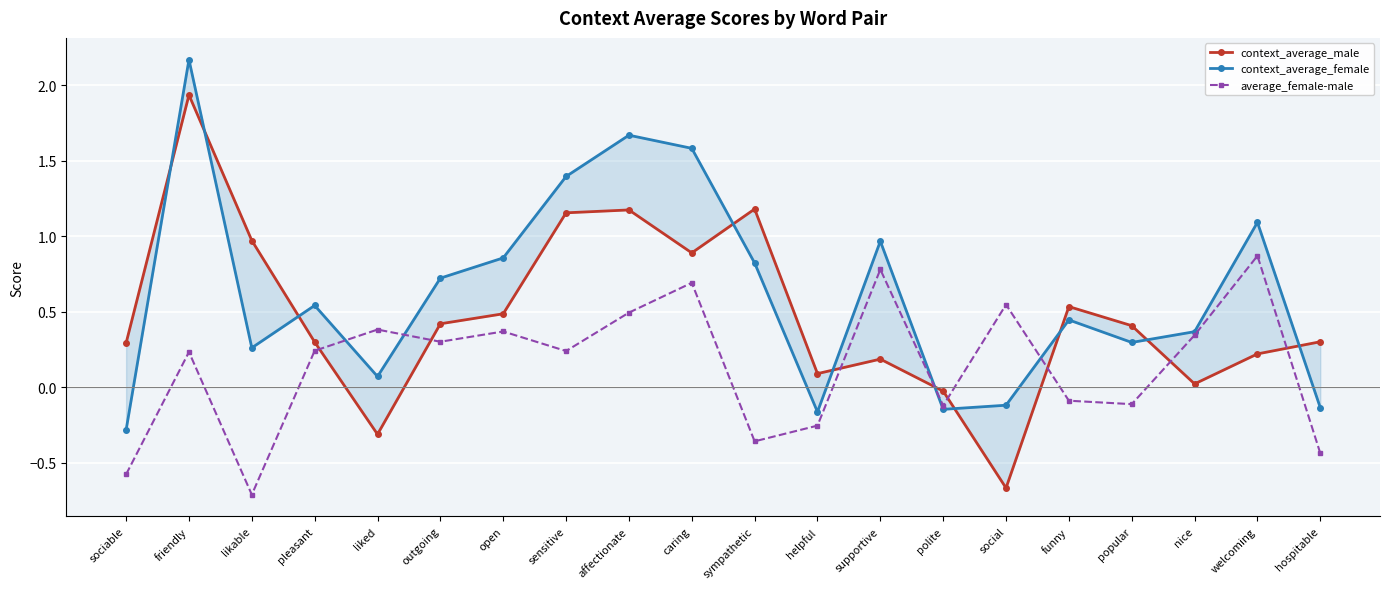

What is the label of the 20th point from the right?

sociable